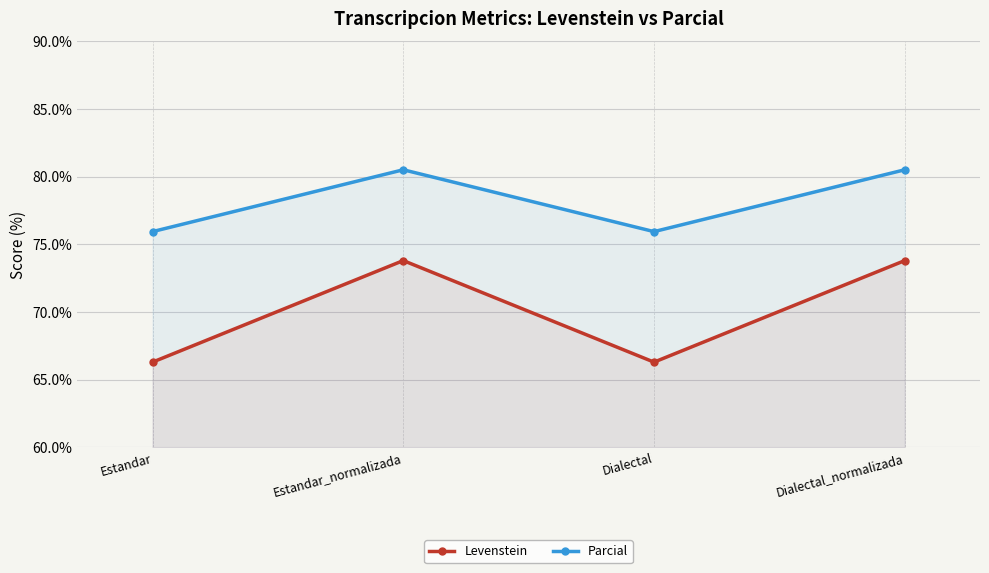

What is the spread (max minus min) of values at Estandar?

9.6